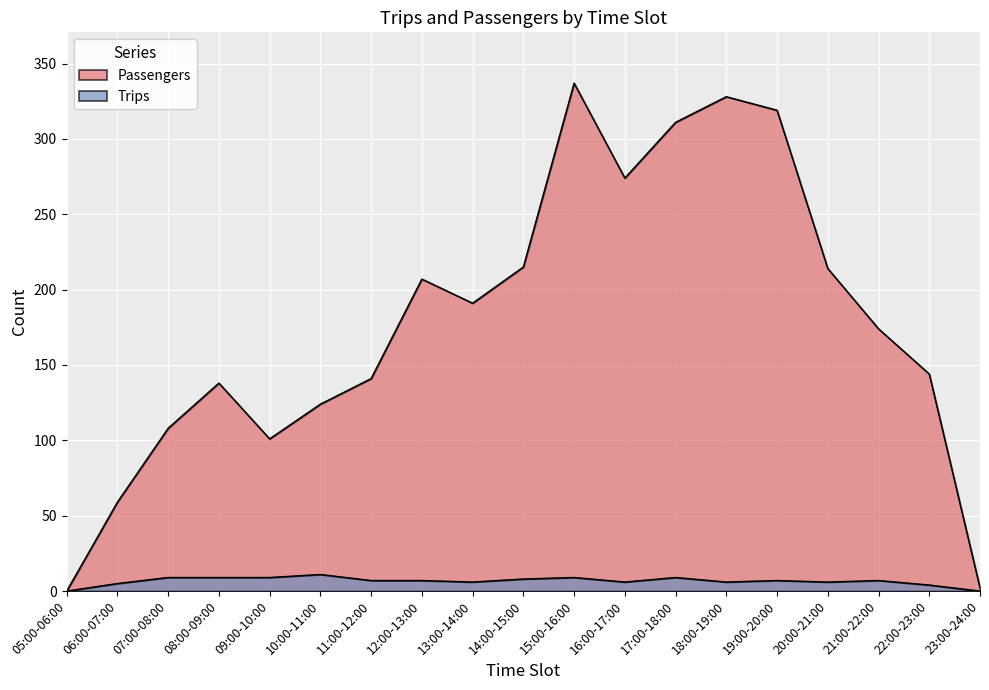

List the series in order of their peak value, lowest first.

Trips, Passengers